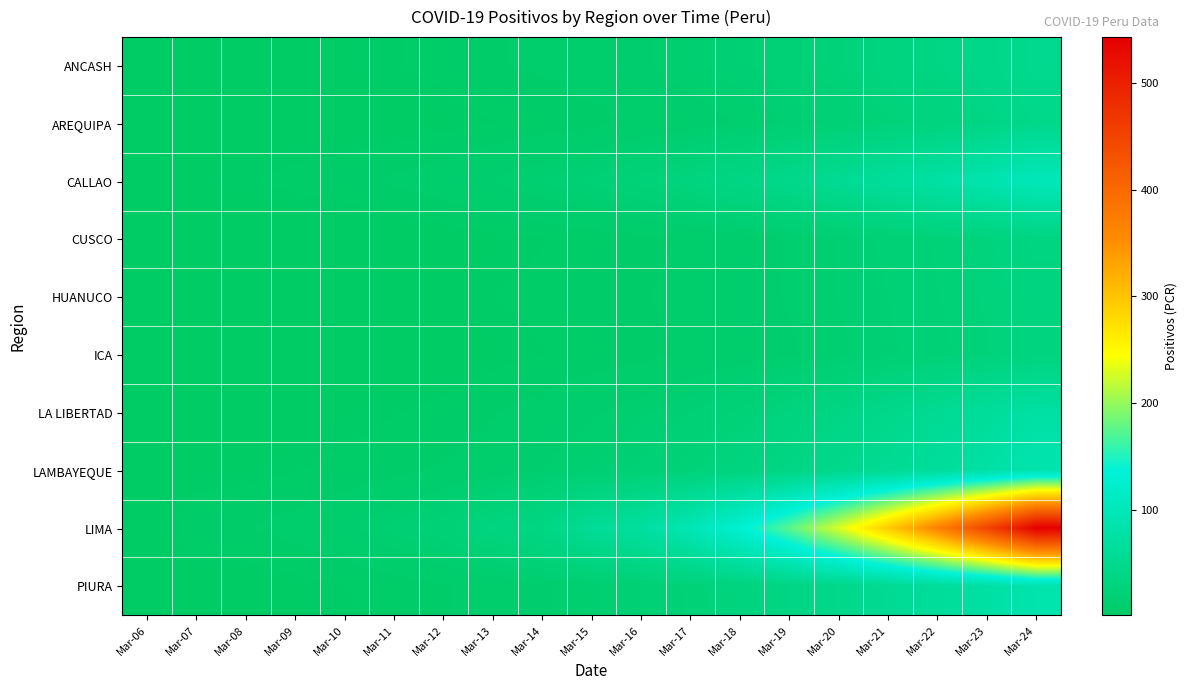

Which category has the lowest value across all series?

Mar-06